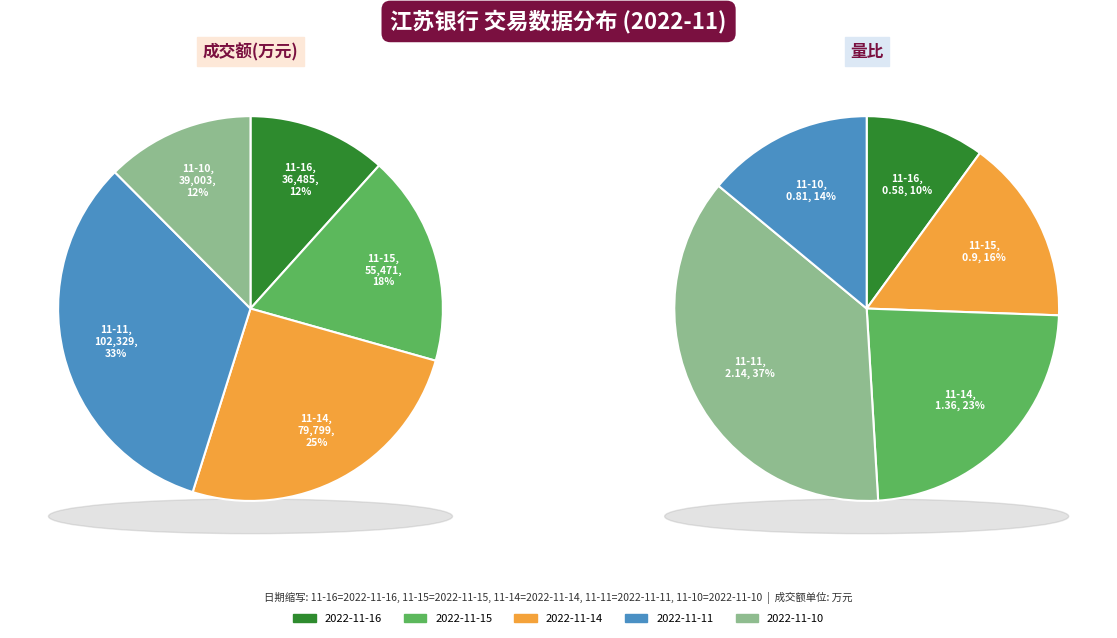

To the nearest percent, what is the combined percentage of 2022-11-15 and 2022-11-16?

29%